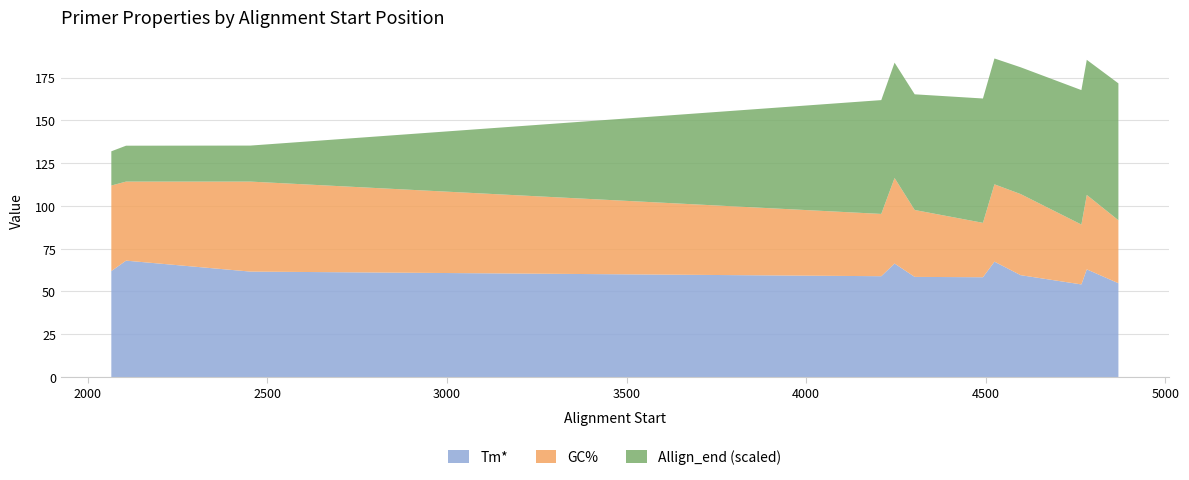

What is the maximum value for Tm*?

68.0